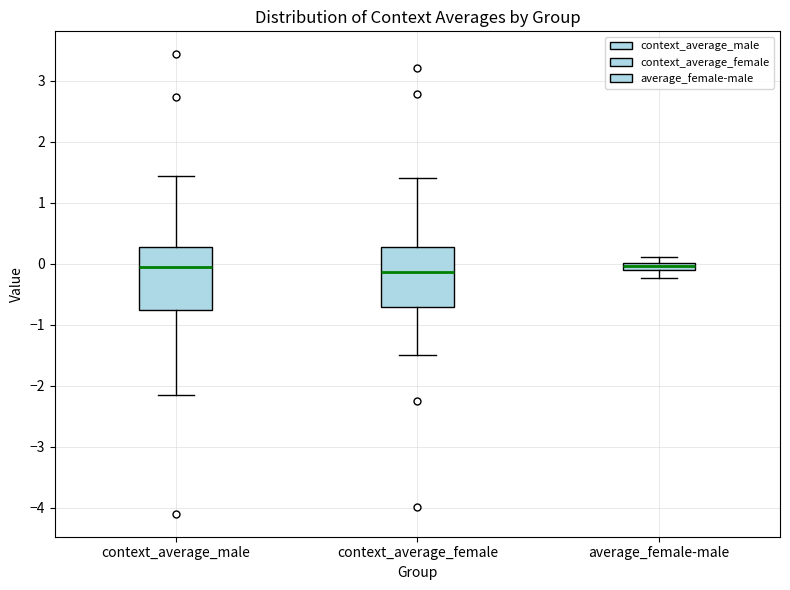

Where does the upper whisker of the box for average_female-male end on the y-axis? The values are not printed on the chart, so give them approximately, as read against the axis.

0.1